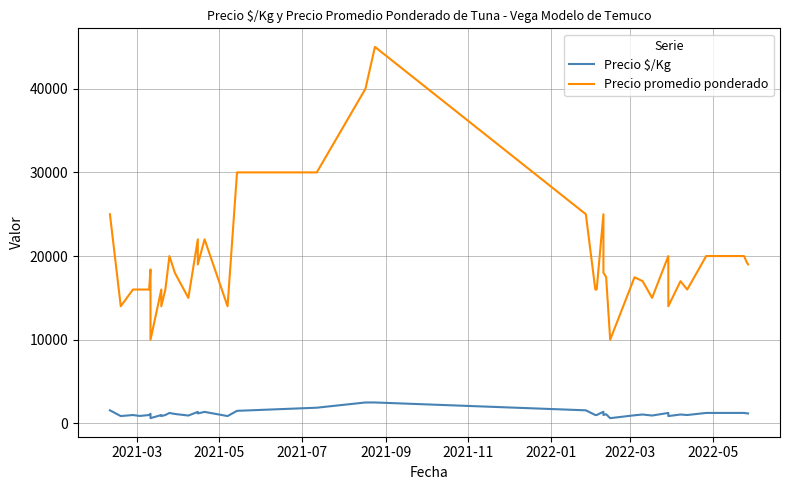

What is the maximum value shown in the chart?

45000